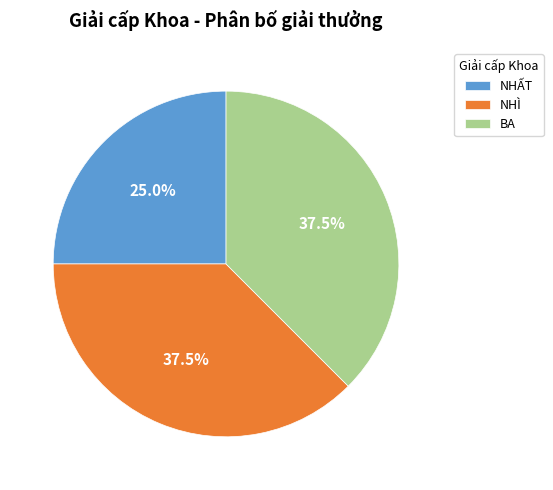

What is the ratio of the value at BA to the value at NHÌ?

1.0